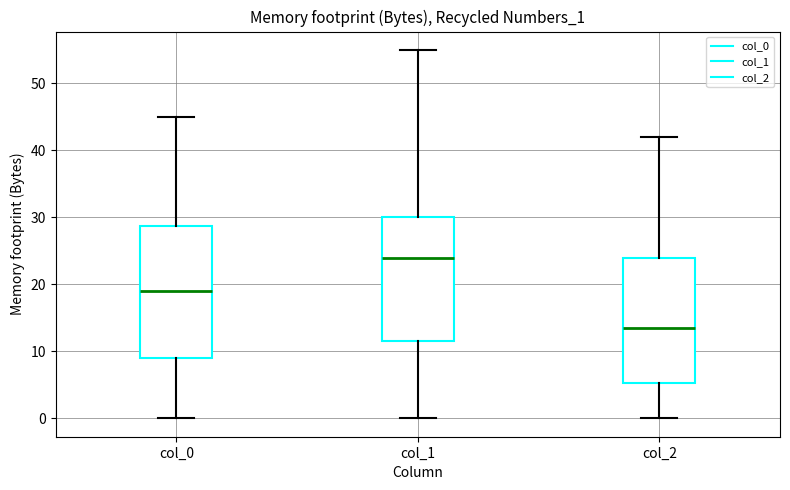

Reading left to right, transcribe this box plot: for each box, give where its median line is, the range the box spans, and where its two whiskers end, as read against the y-axis. The values are not printed on the chart, so give them approximately, as read against the axis.

col_0: median 19, box 9 to 29, whiskers 0 to 45
col_1: median 24, box 12 to 30, whiskers 0 to 55
col_2: median 14, box 5 to 24, whiskers 0 to 42